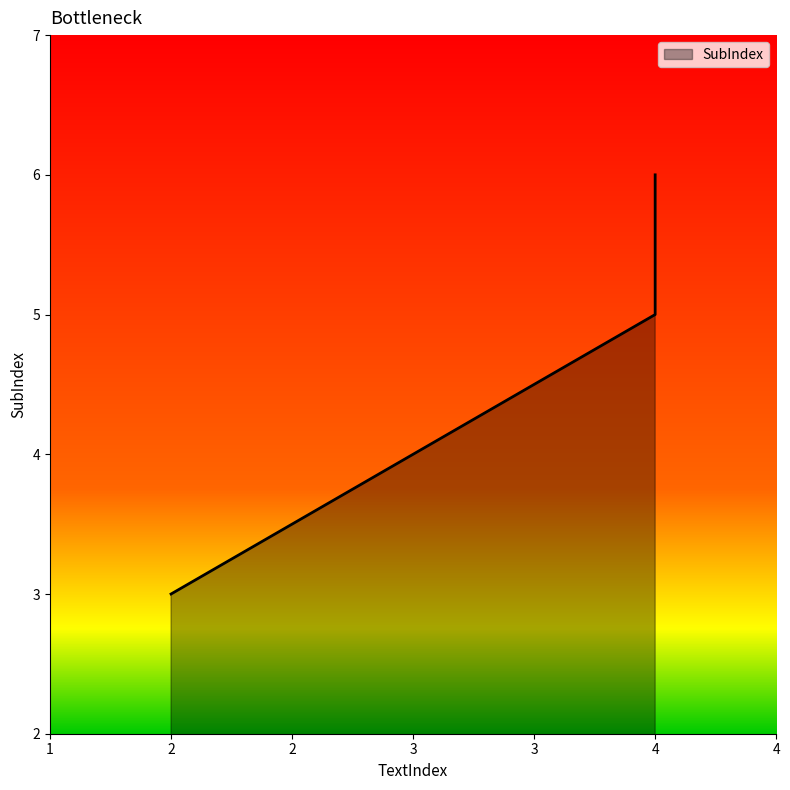

Between 2 and 4, which is larger?

4